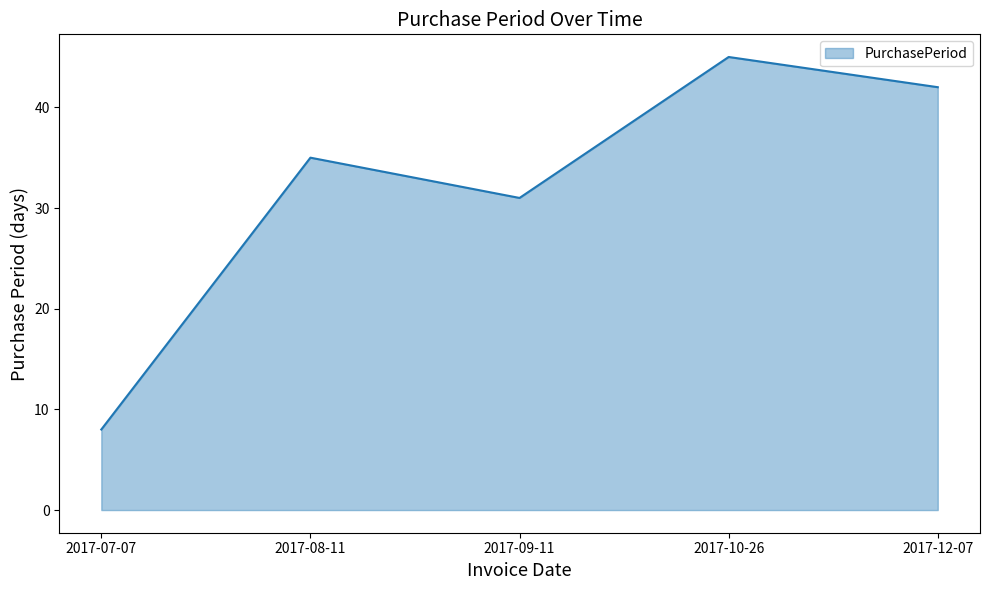

Rank the categories by value from highest to lowest.

2017-10-26, 2017-12-07, 2017-08-11, 2017-09-11, 2017-07-07